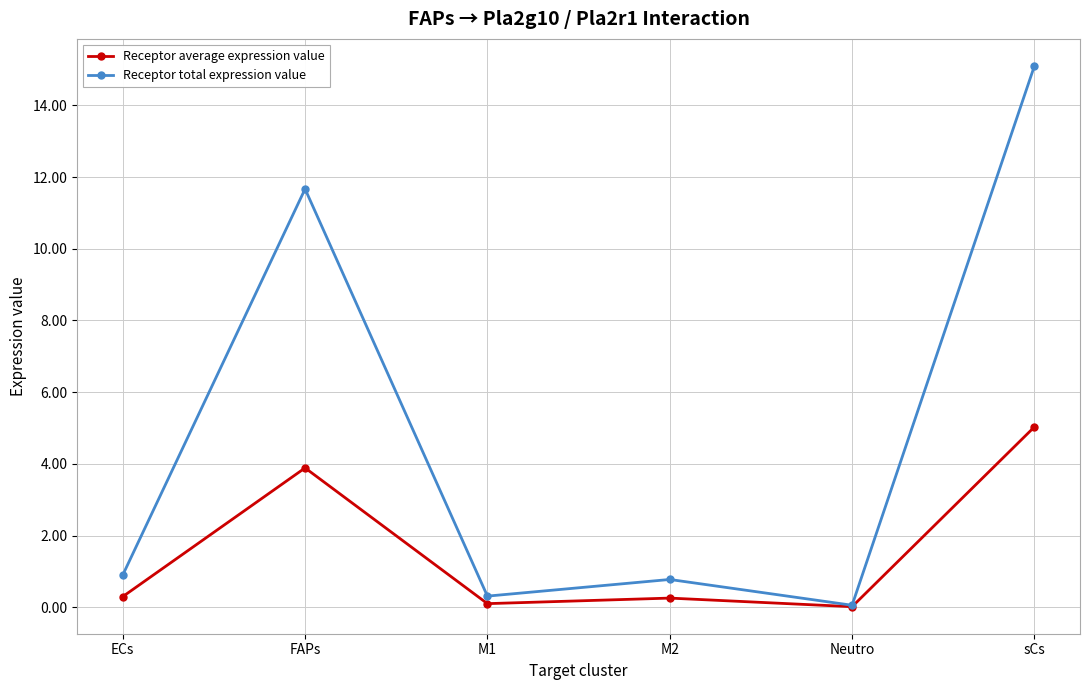

At which category does Receptor average expression value reach its first local peak?

FAPs